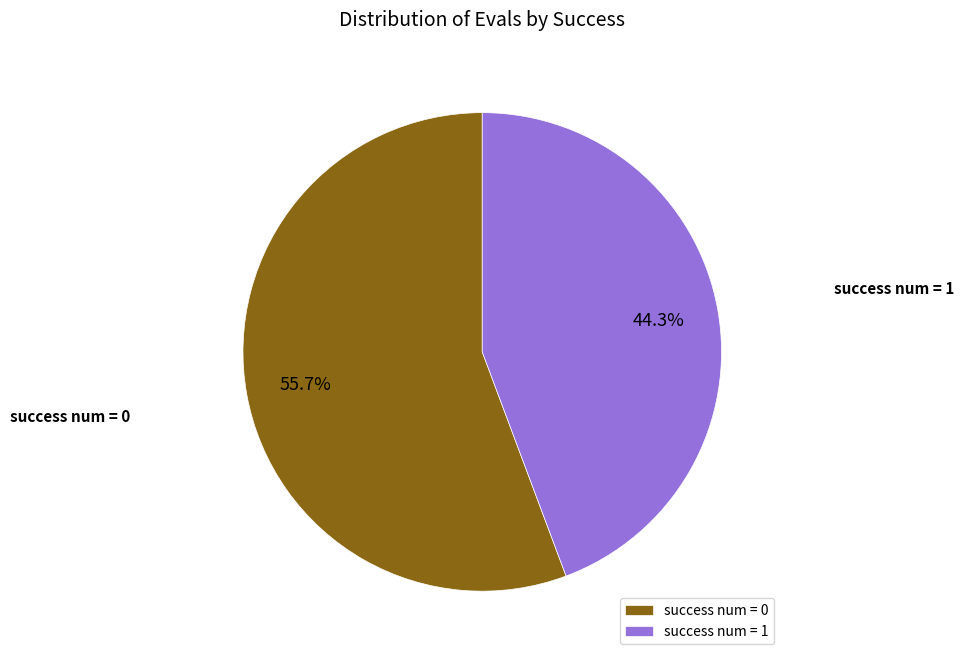

How many segments does this pie chart have?

2